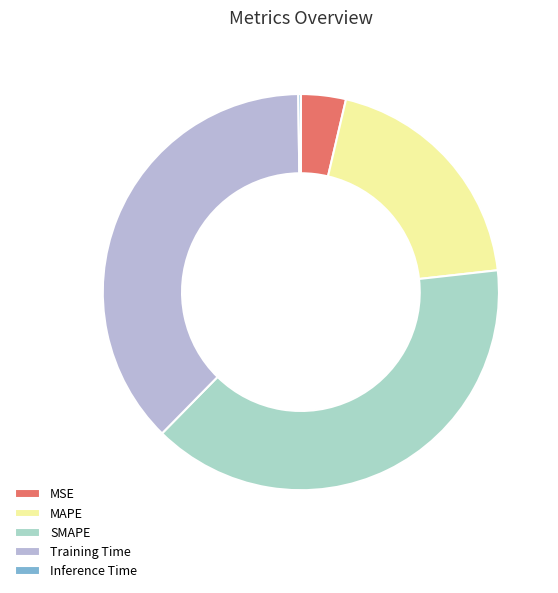

To the nearest percent, what is the difference between the MSE and Training Time slice percentages?

34%